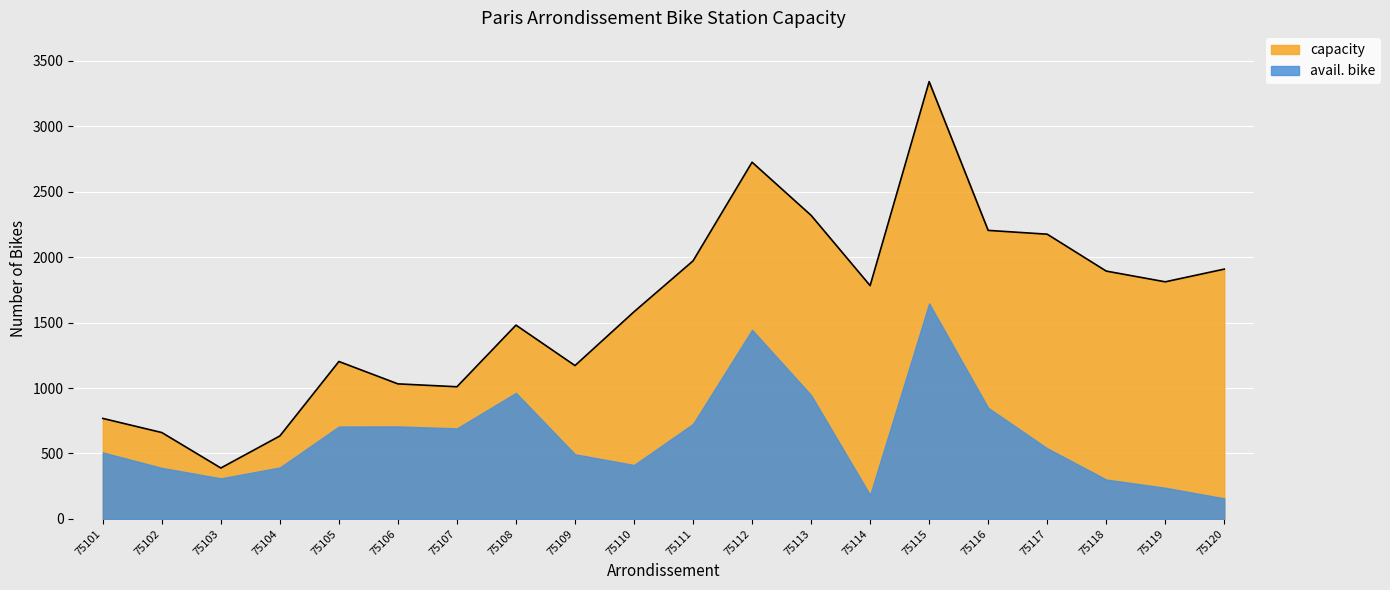

How many lines are shown in the chart?

2